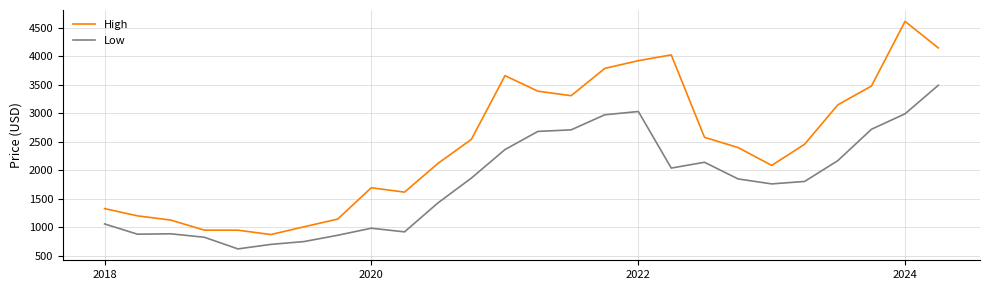

What is the maximum value for High?

4614.2